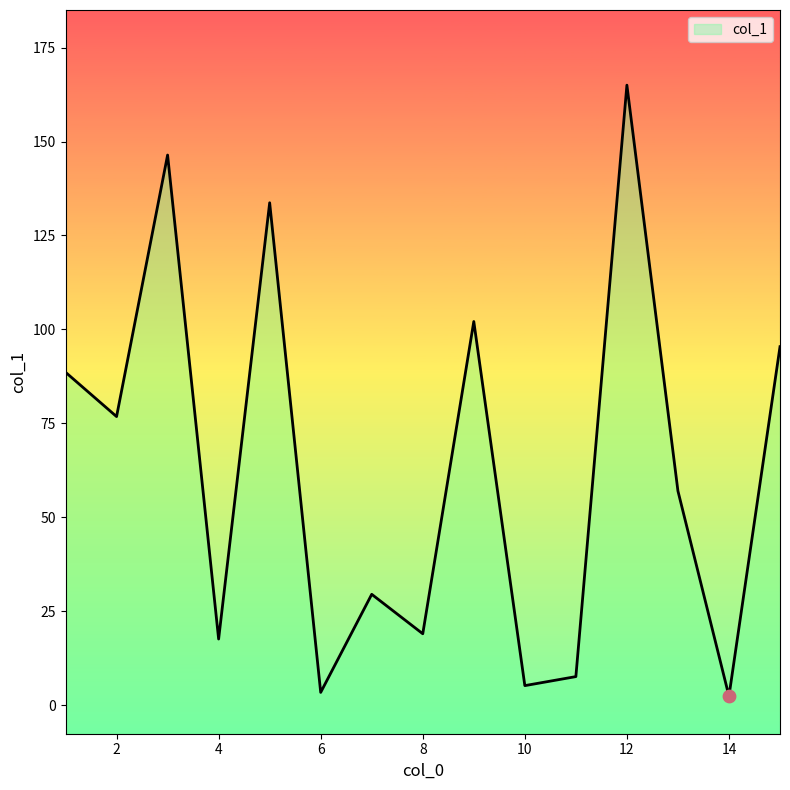

What is the ratio of the value at 10 to the value at 8?

0.3